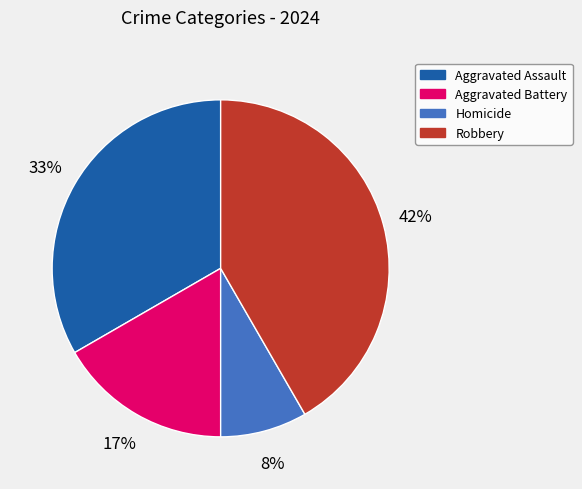

To the nearest percent, what is the average slice percentage?

25%